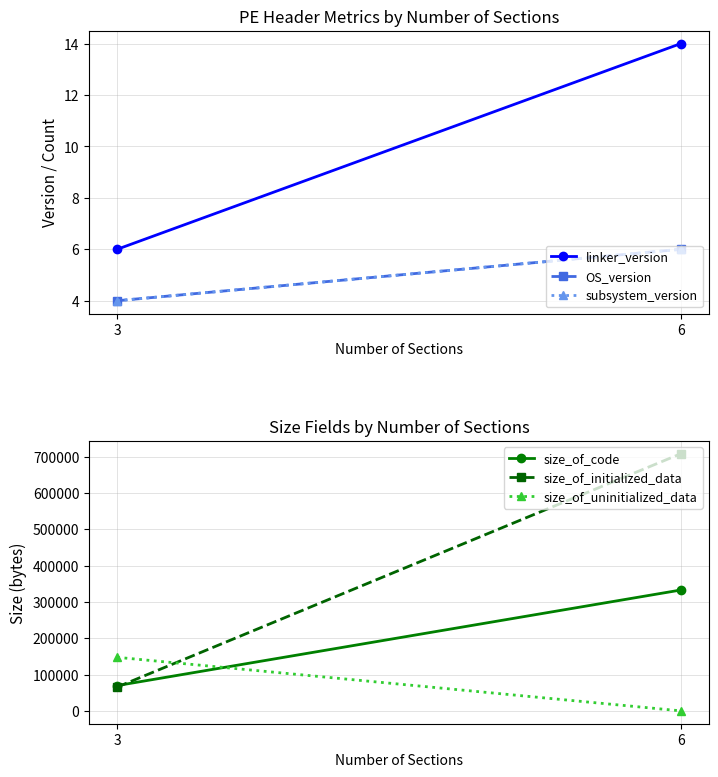

What is the minimum value for OS_version?

4